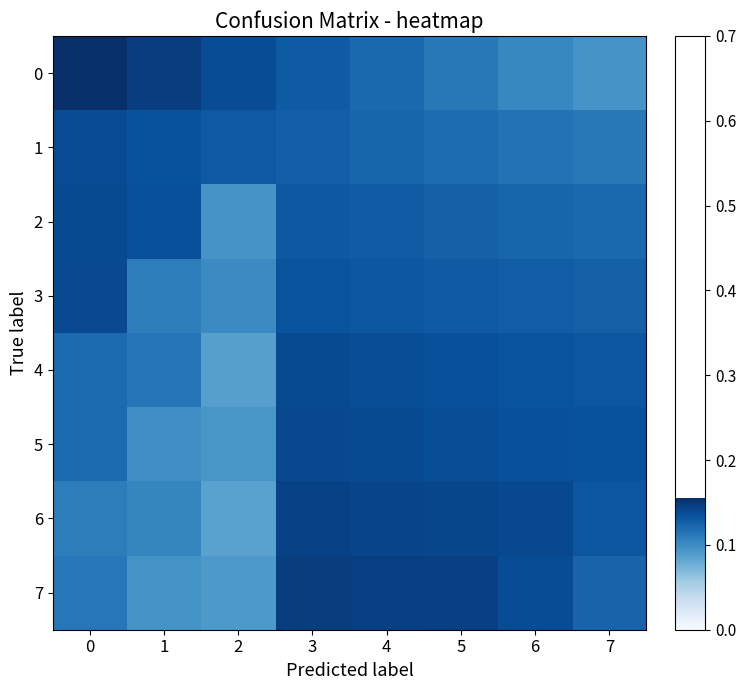

At 2, list the series in order from largest to smallest.

0, 1, 3, 2, 5, 7, 4, 6